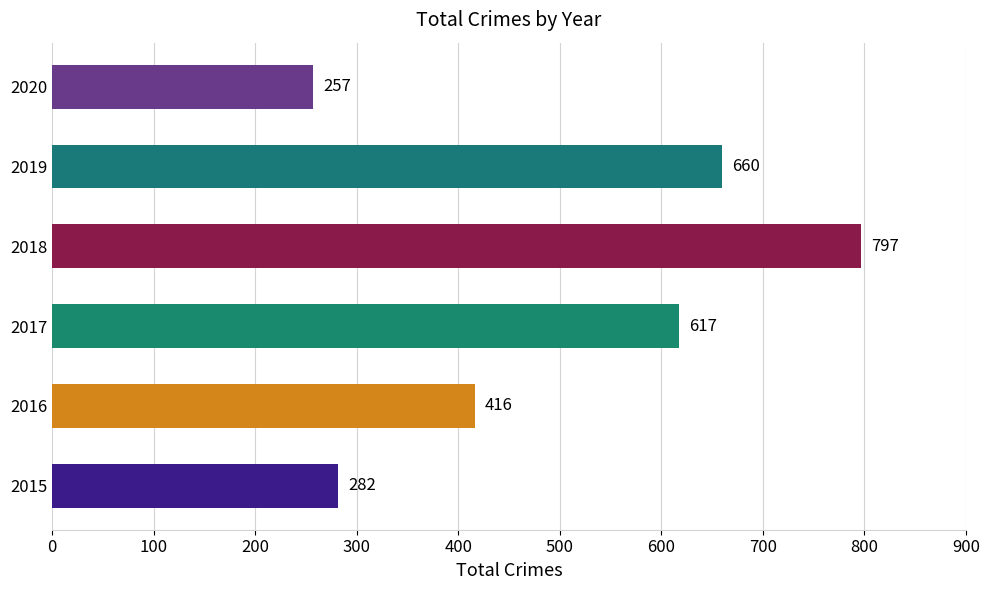

List the labels in order of value, largest first.

2018, 2019, 2017, 2016, 2015, 2020